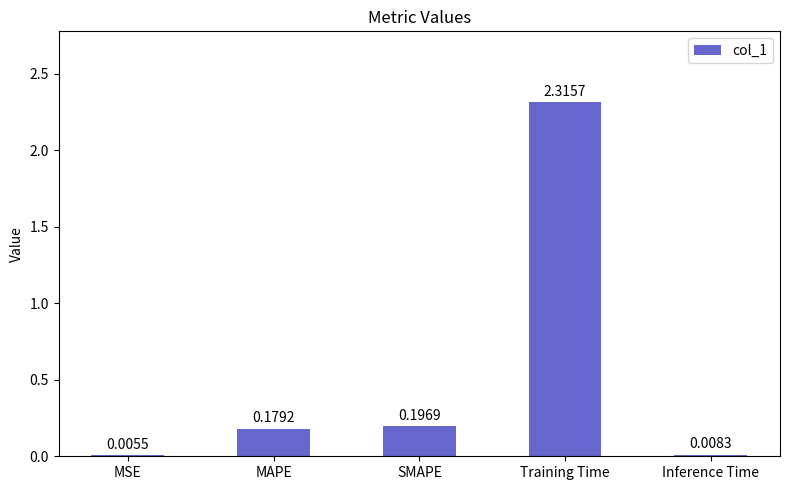

True or false: the data shows 4.0 at Training Time.

False